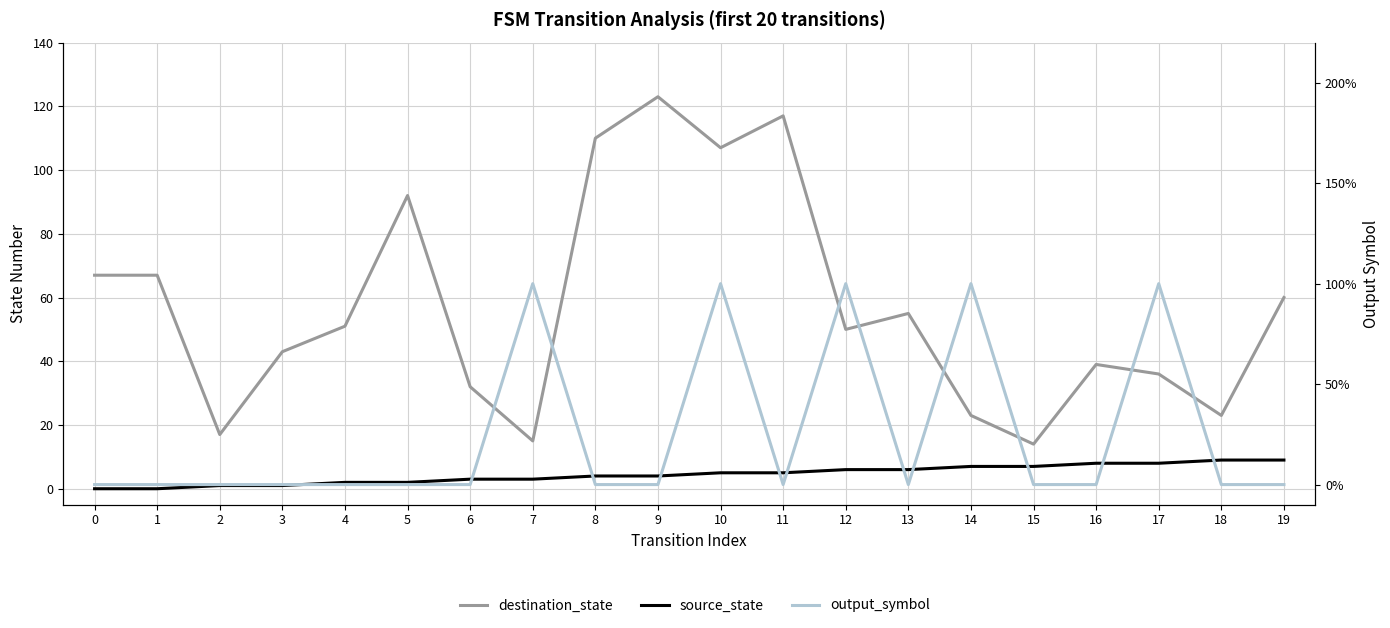

At which label is source_state closest to 4?

8